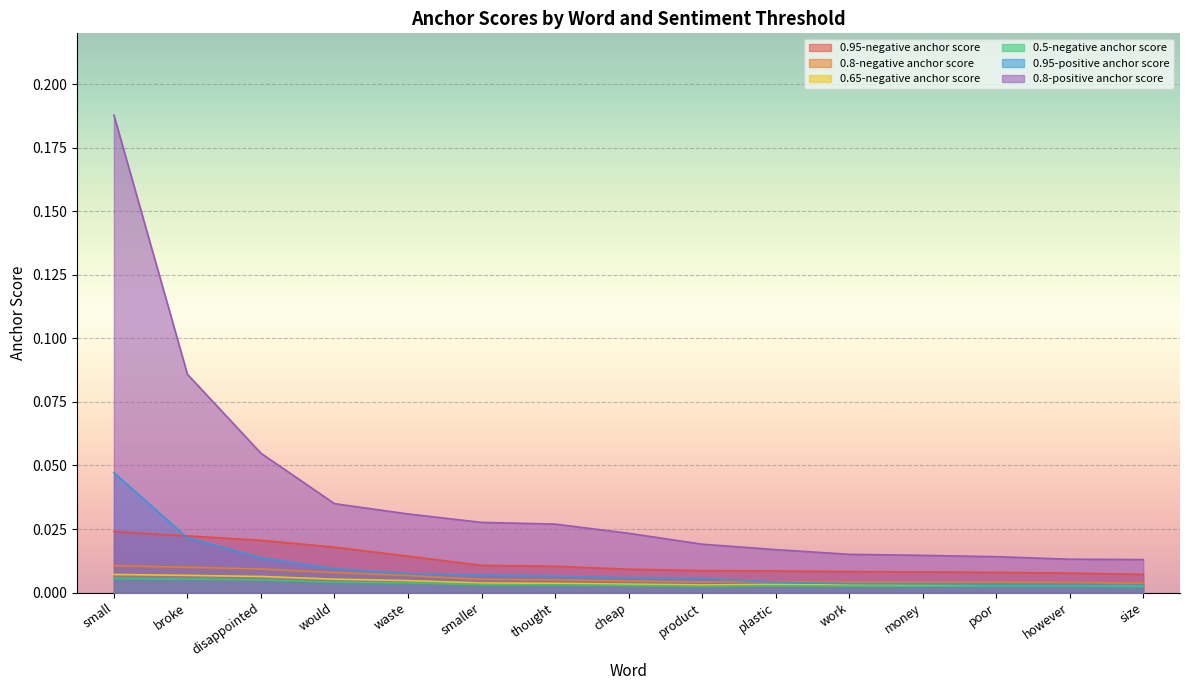

The value of 0.5-negative anchor score at small is 0.0. True or false?

True